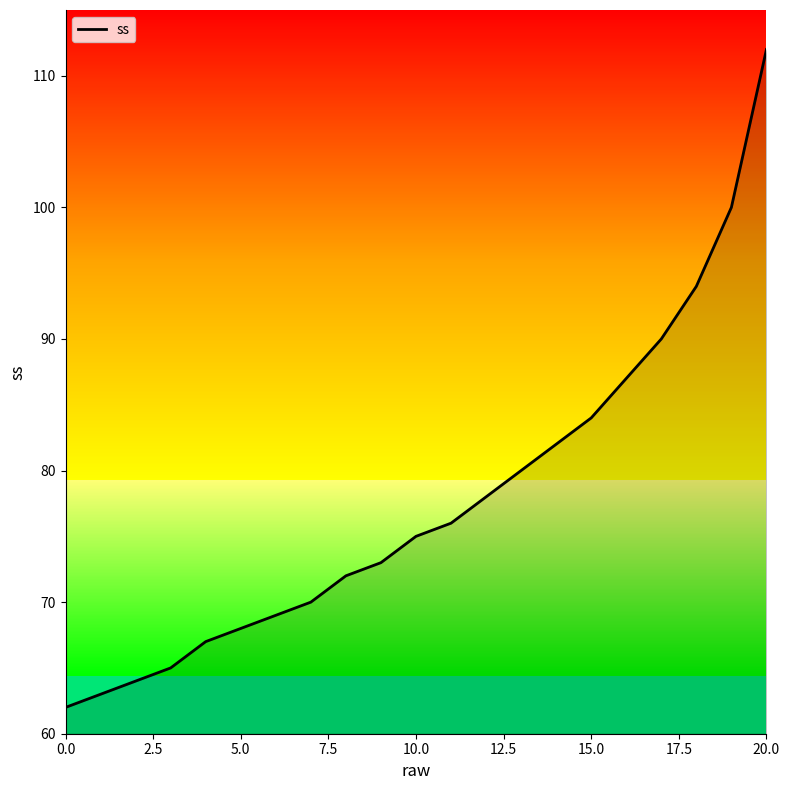

What is the greatest value displayed?

112